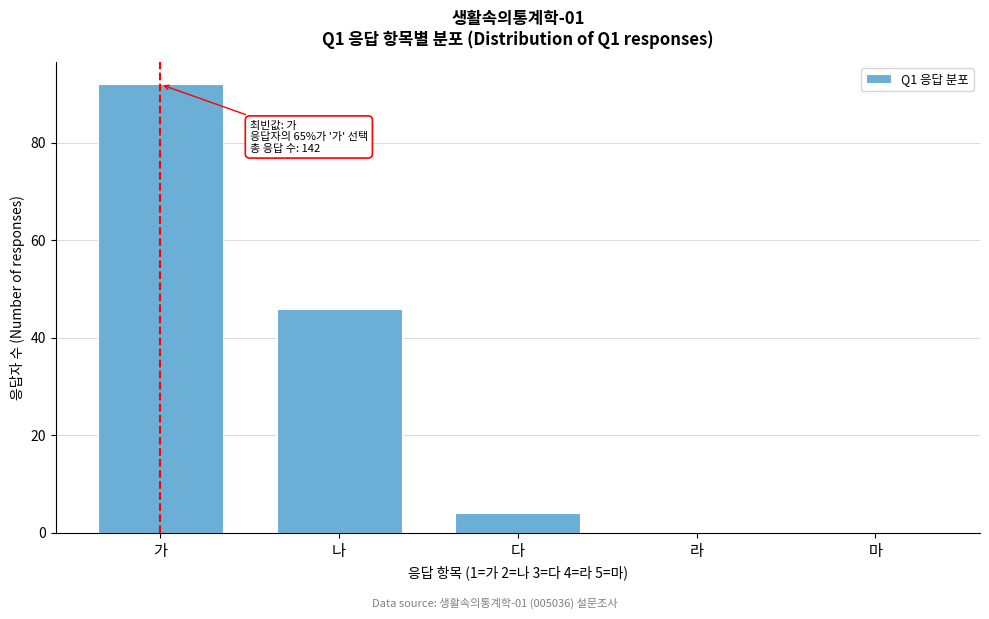

Reading left to right, list all the values displayed in this chart.

가=92	나=46	다=4	라=0	마=0